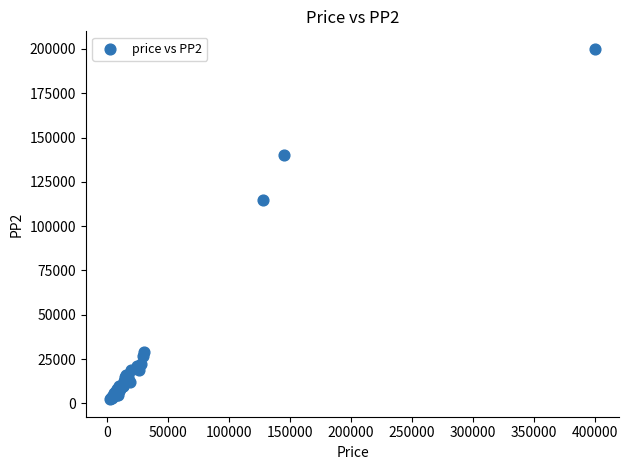

What Y value in the scatter plot is closest to 101200?

115000